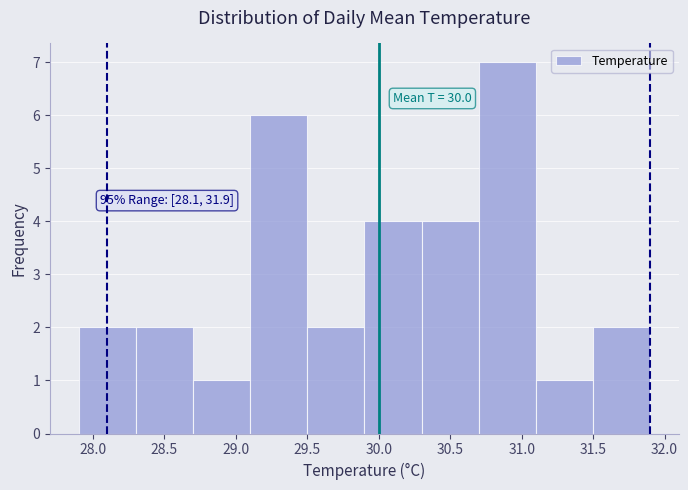

Which range on the x-axis has the tallest bar?

30.7 to 31.1